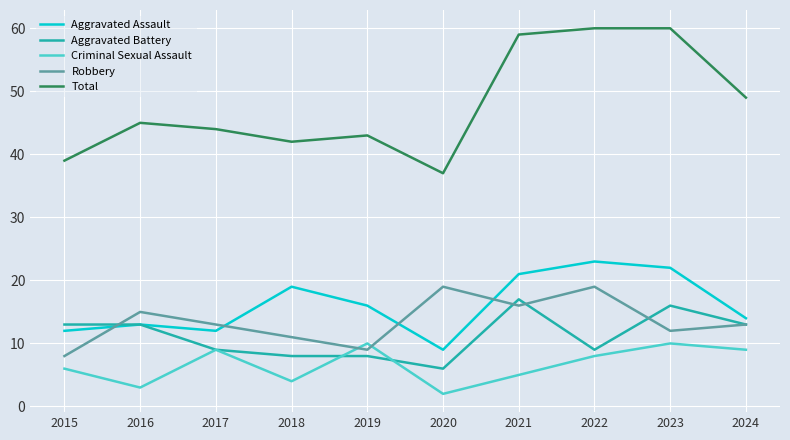

Which series changed the most between 2018 and 2020?

Aggravated Assault